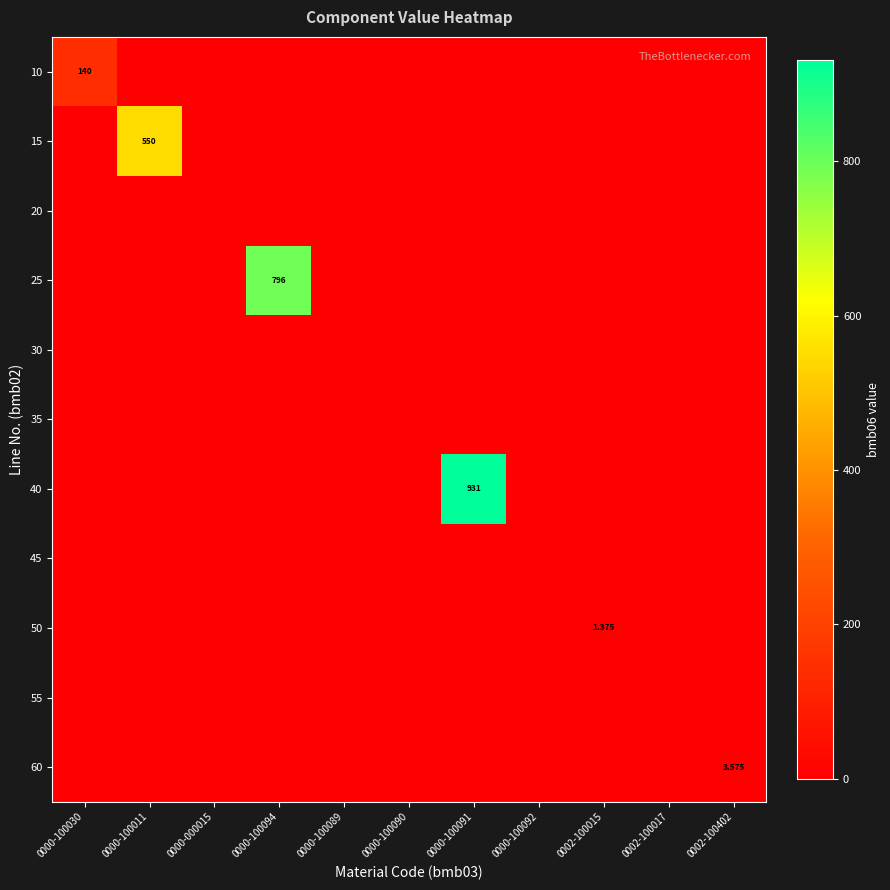

The value of 45 at 0000-000015 is 0.0. True or false?

True